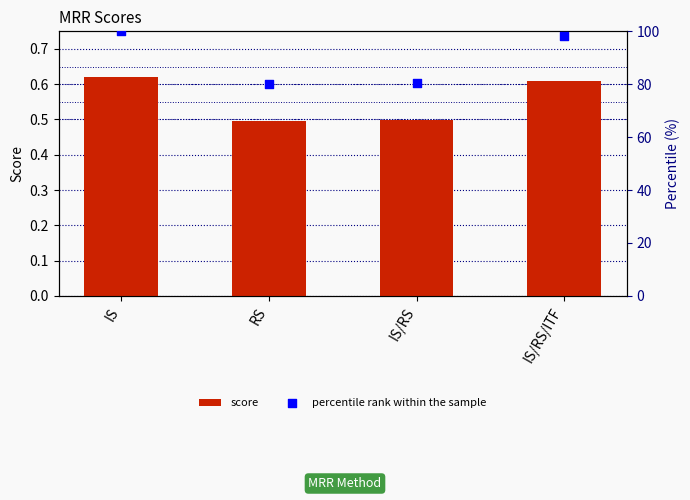

What is the total value across all series at RS?

80.5